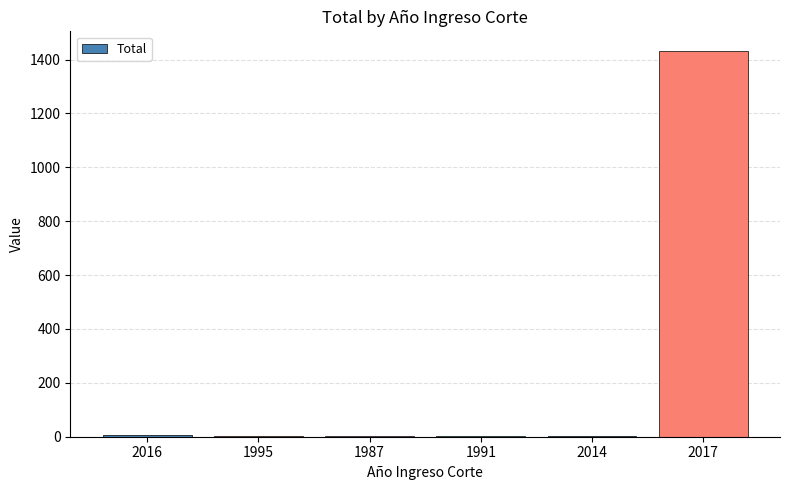

The chart shows a value of 2485 at 2017. True or false?

False